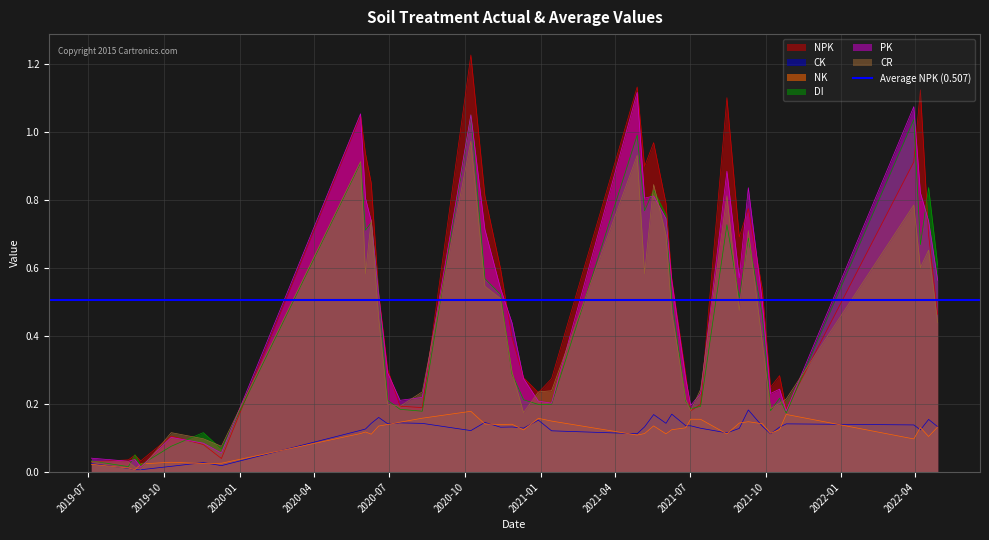

Is it true that NPK equals 0.9 at 2021-05-07?

True